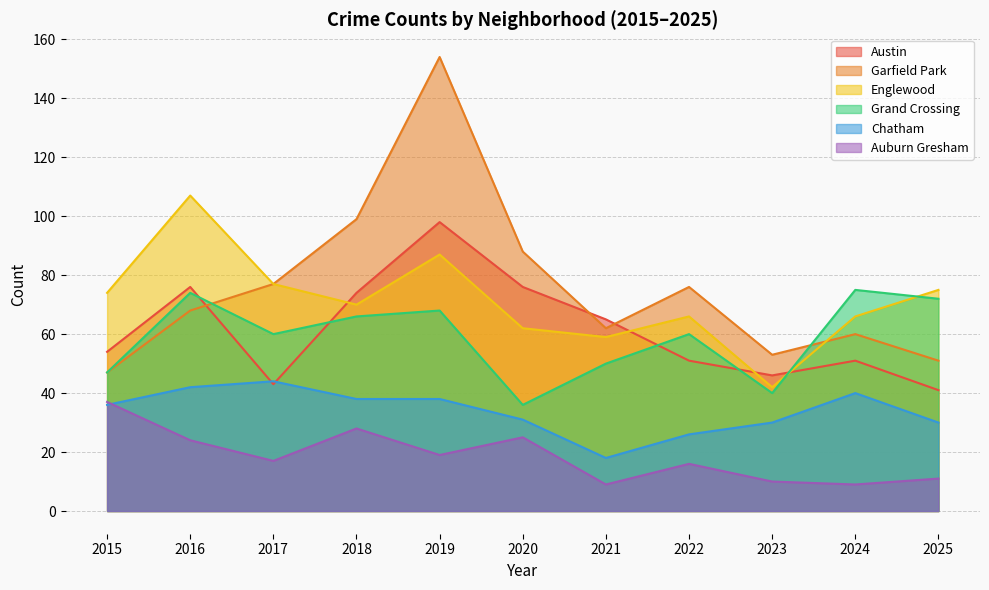

At which category does Austin reach its first local valley?

2017